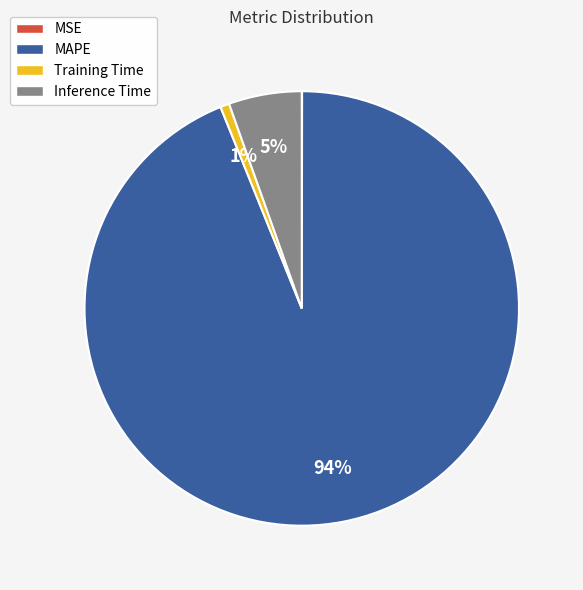

Which slice represents more than half of the pie?

MAPE